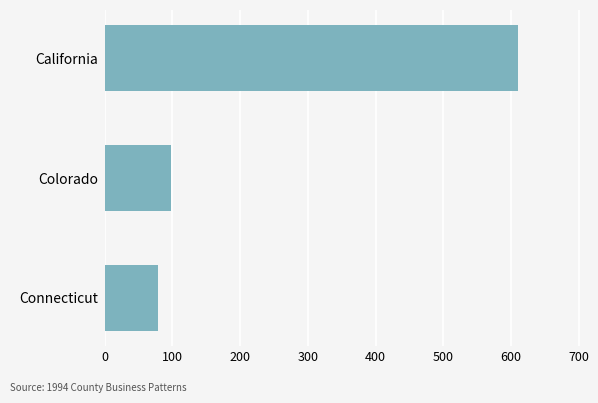

List the labels in order of value, largest first.

California, Colorado, Connecticut